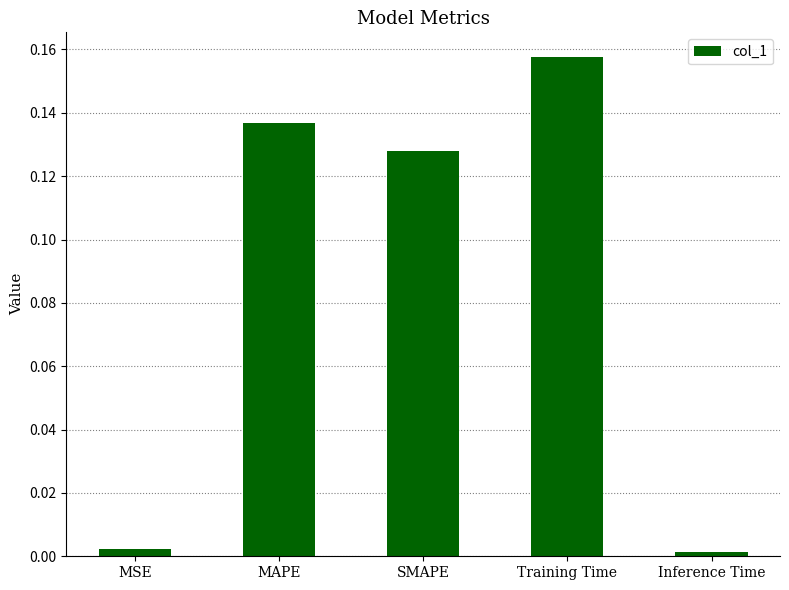

At which category does the chart reach its peak across all series?

Training Time